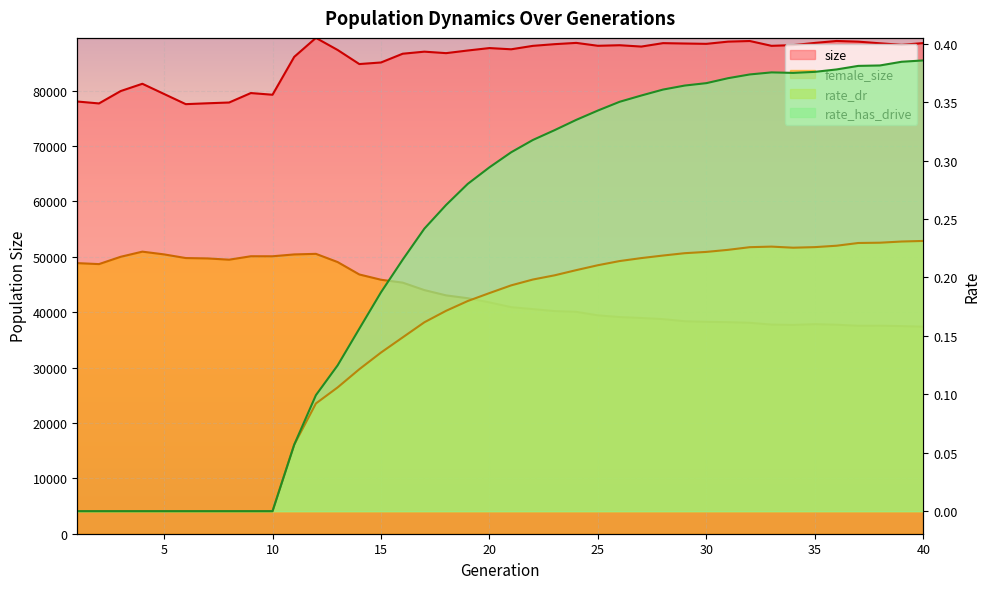

At which category is the sum across all series the highest?

12